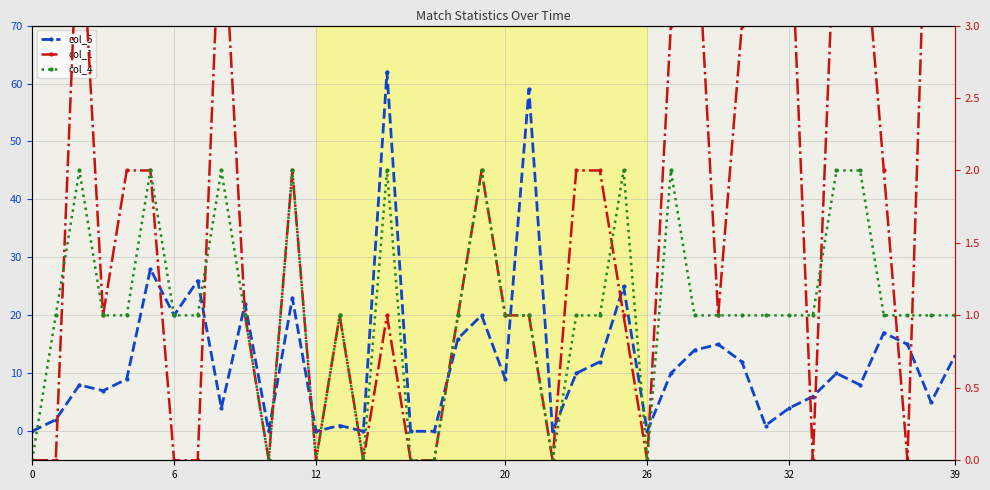

The col_5 series shows 15 at 23. True or false?

False